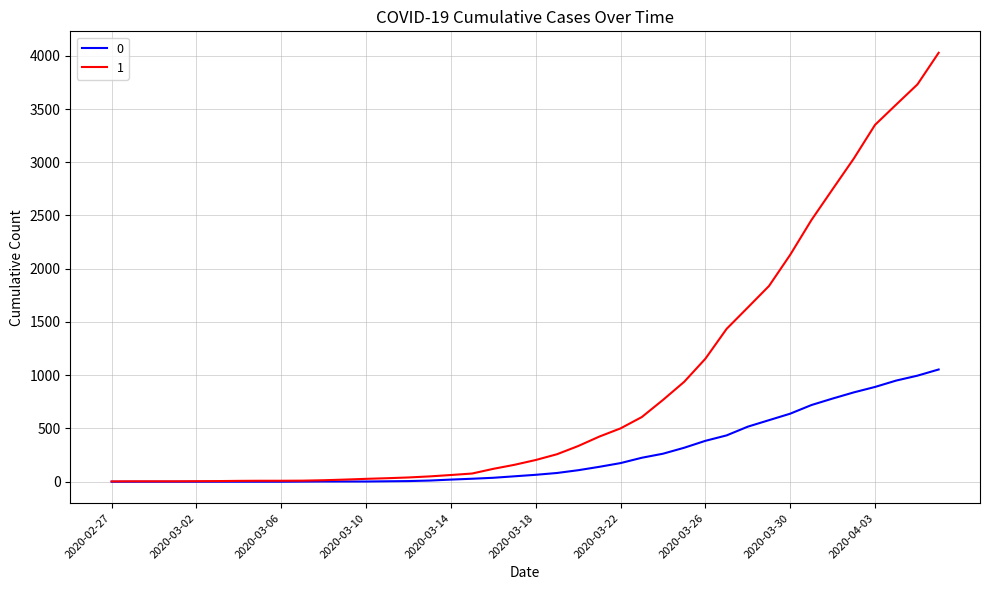

Rank the series by their maximum value, from highest to lowest.

1, 0